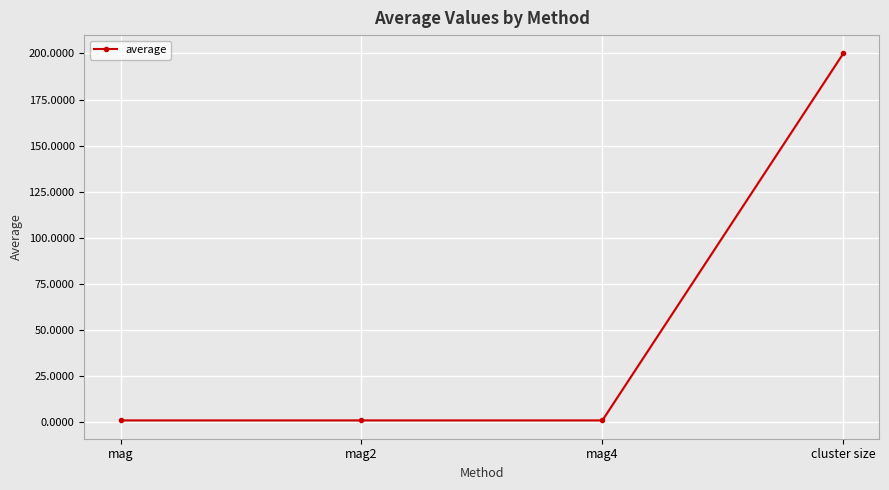

Reading left to right, extract all data points from this chart.

mag=1.0	mag2=1.0	mag4=1.0	cluster size=200.0